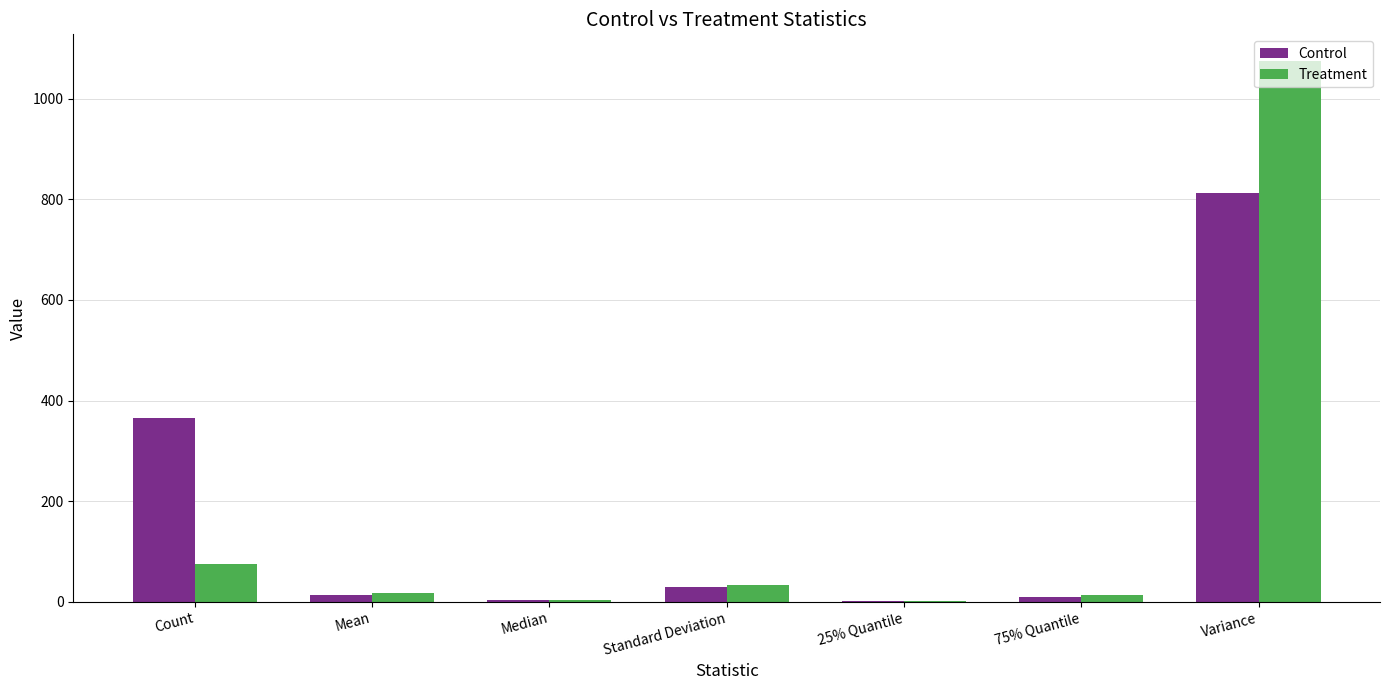

At which category is the sum across all series the highest?

Variance